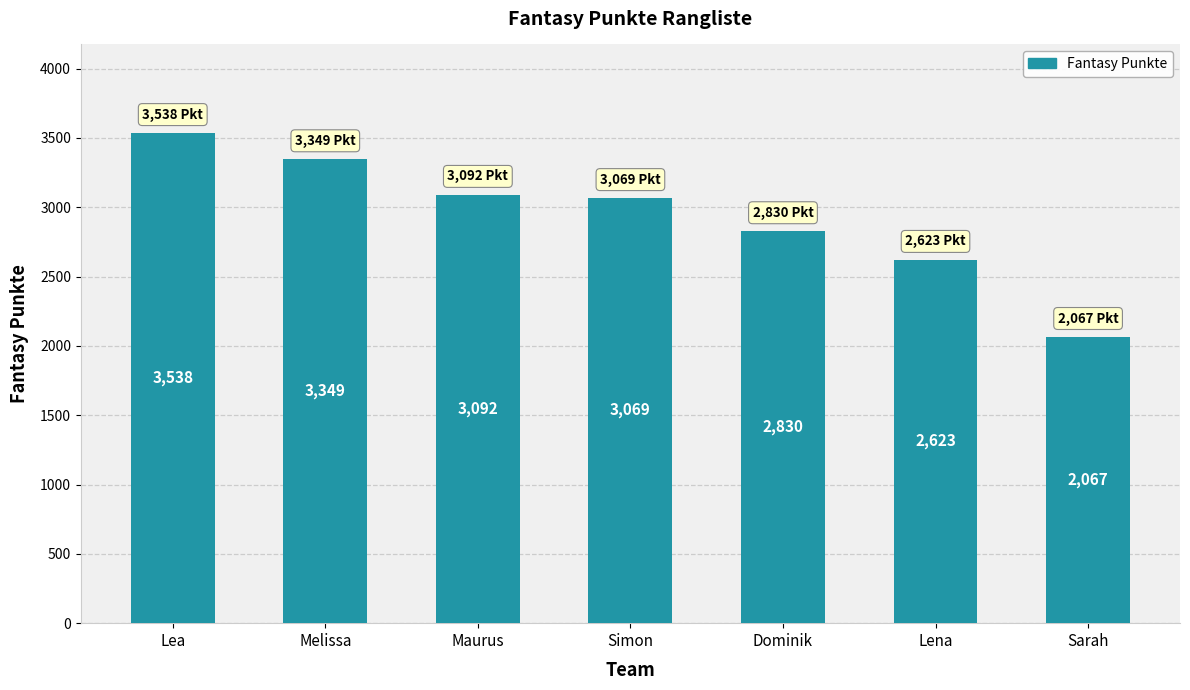

What is the sum of the values at Lea and Melissa?

6887